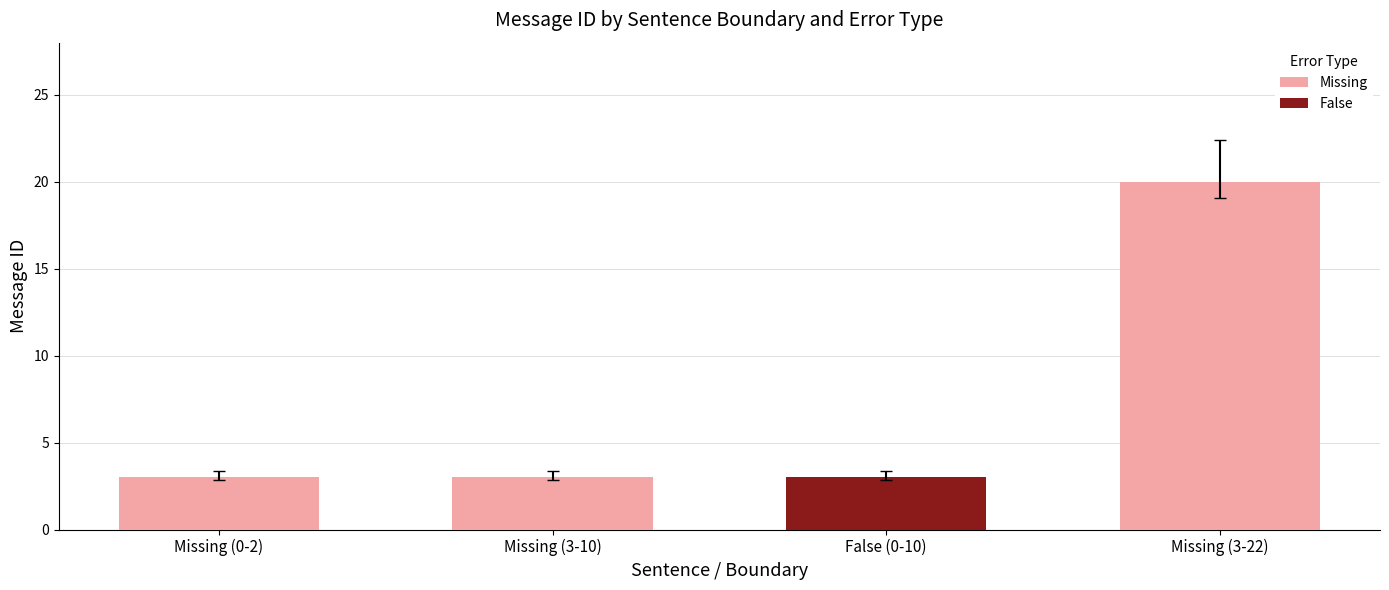

What is the difference between the Missing values at Missing (3-10) and False (0-10)?

3